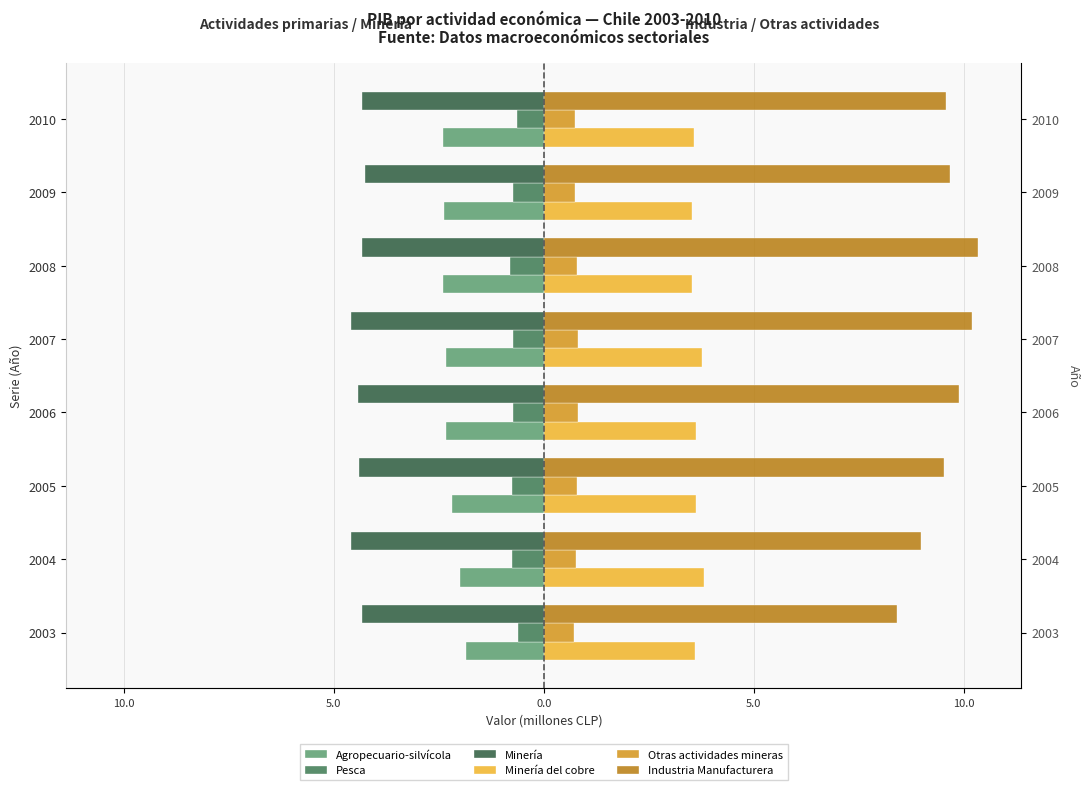

Which series has the widest spread of values?

Industria Manufacturera